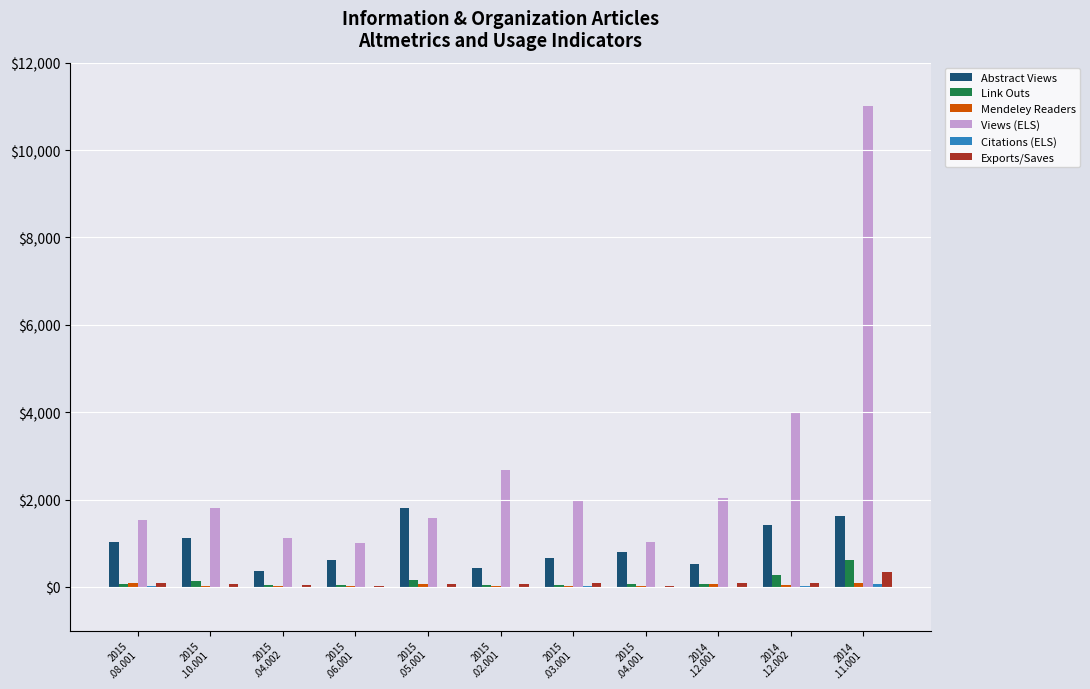

Which series has the largest total across all categories?

Views (ELS)